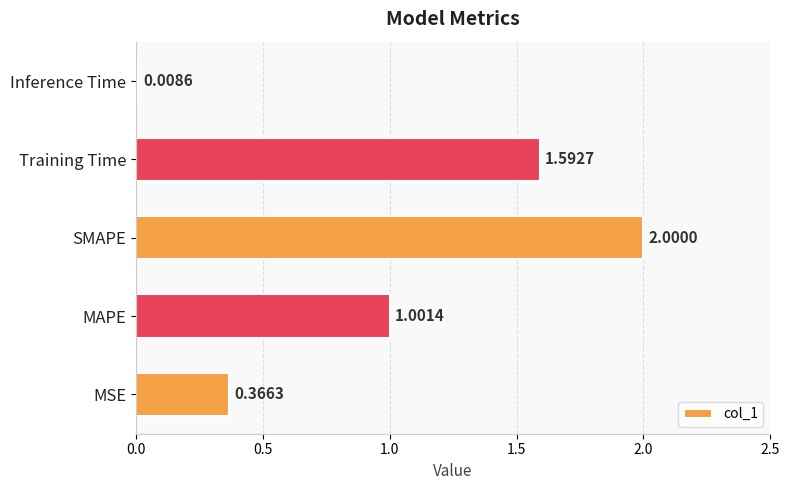

Rank the categories by value from lowest to highest.

Inference Time, MSE, MAPE, Training Time, SMAPE